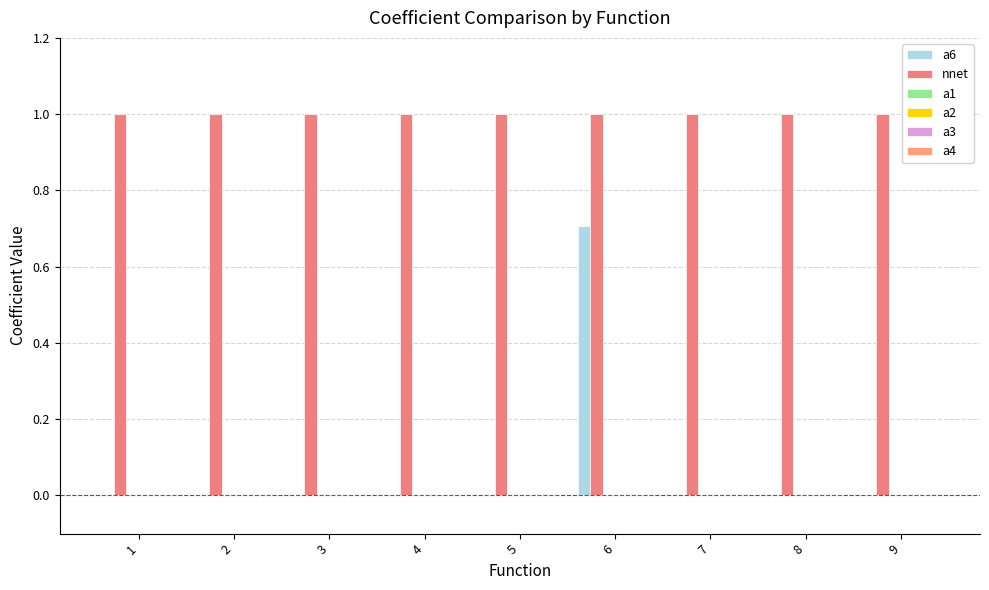

At which category is the sum across all series the highest?

6